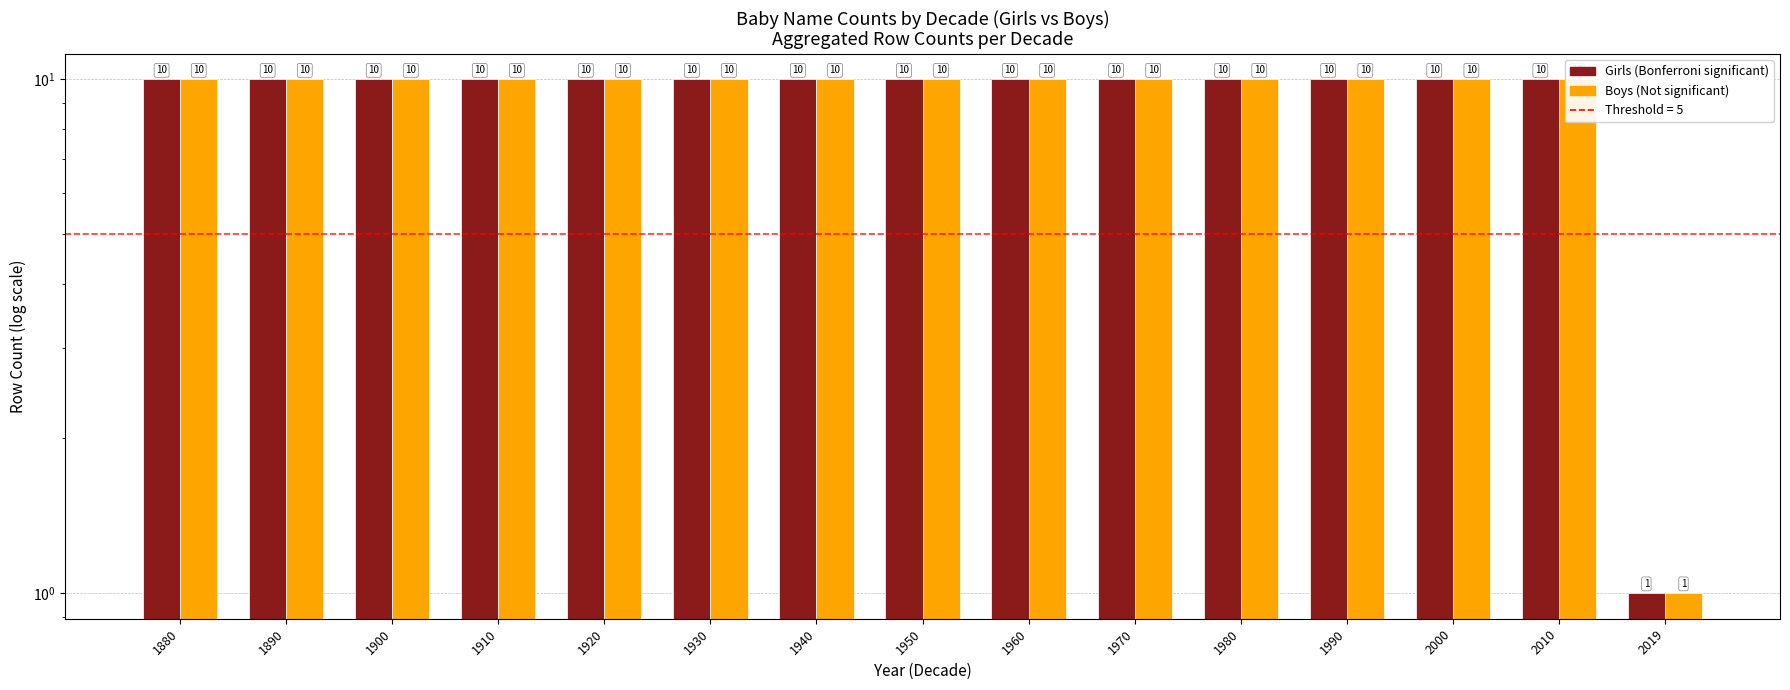

Are the bars grouped side by side (vs. stacked)?

Yes